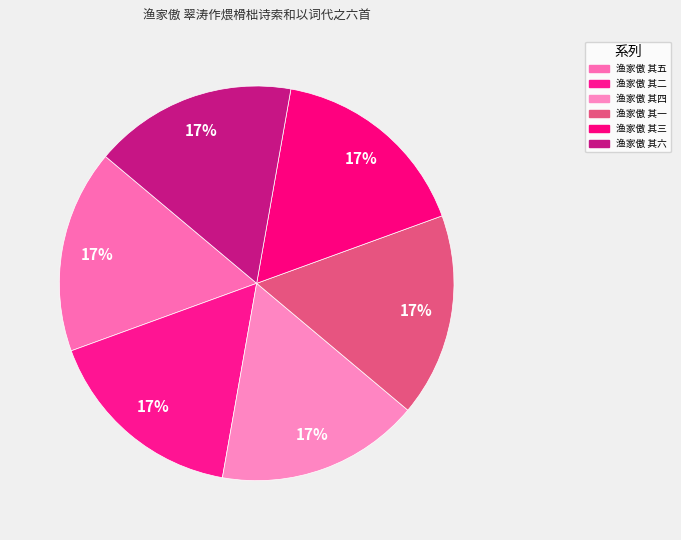

Which slice is the smallest?

渔家傲 其一